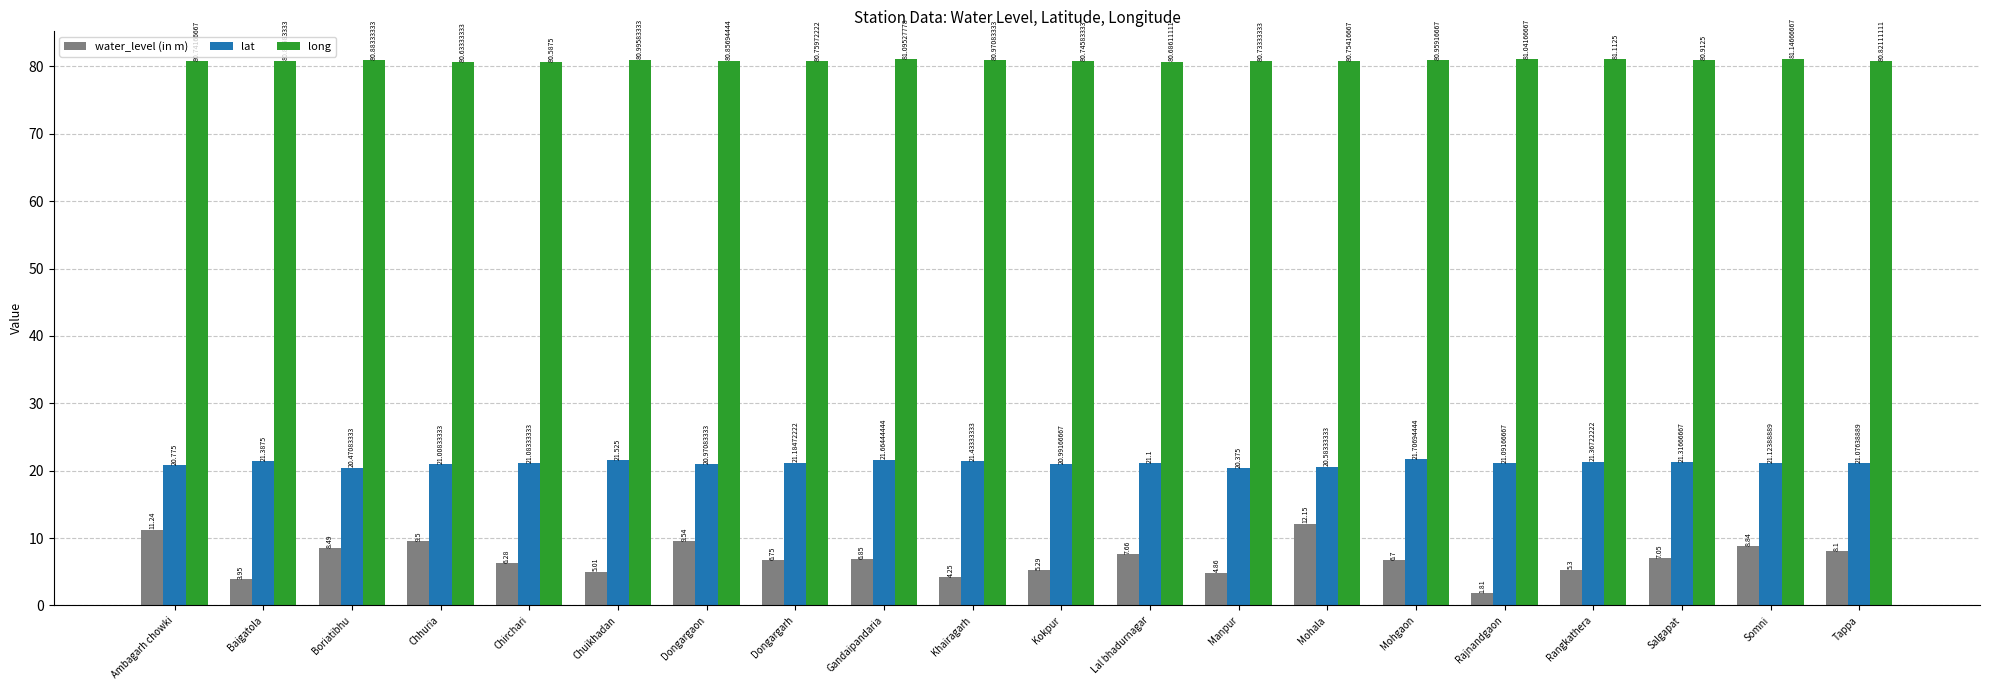

Rank the series at Boriatibhu from lowest to highest value.

water_level (in m), lat, long